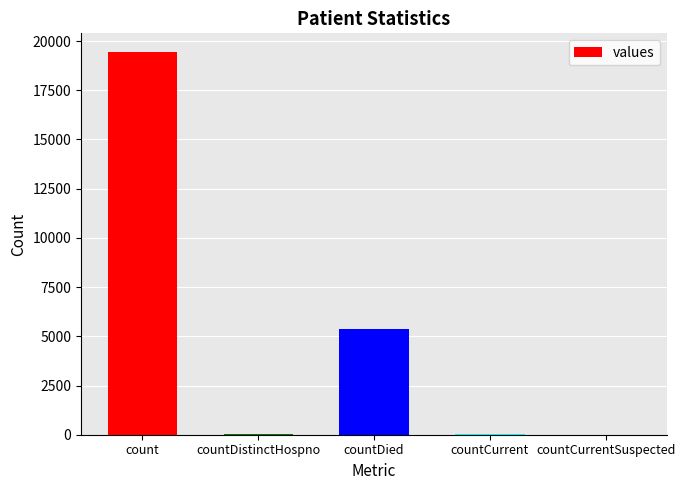

Is it true that the value at count is 29246?

False